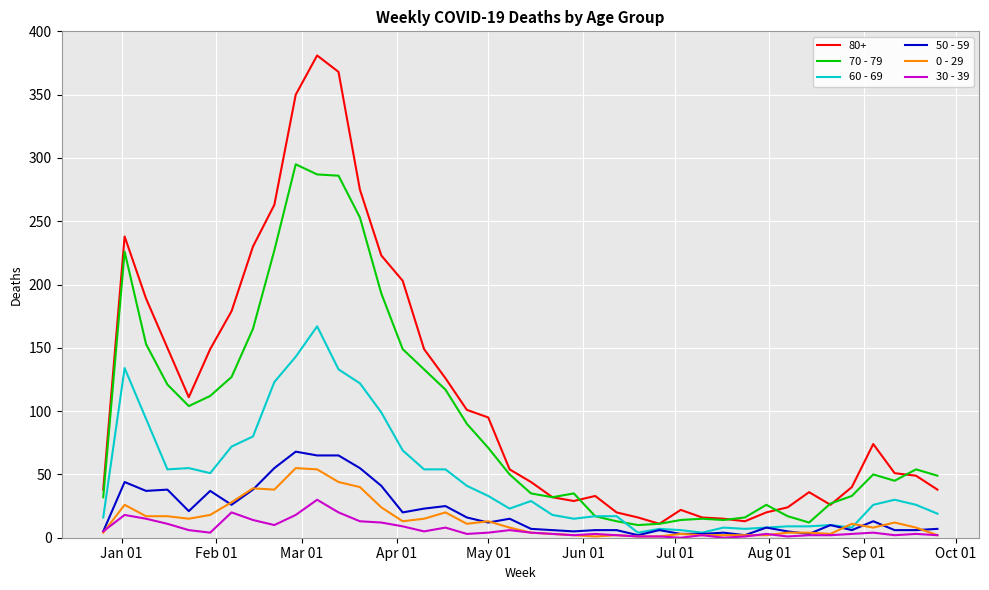

Which series has the largest total across all categories?

80+